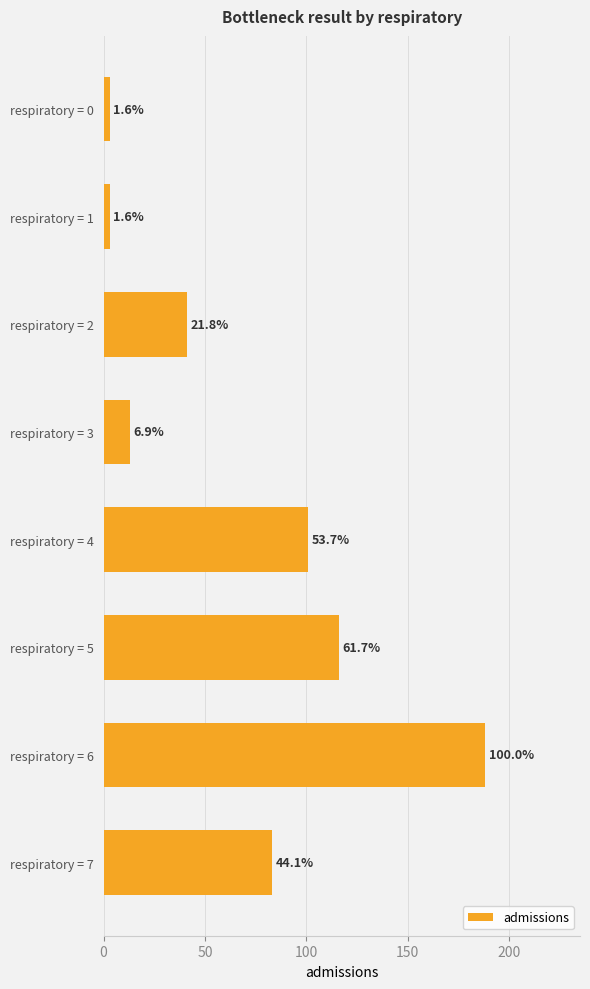

Are the bars grouped side by side (vs. stacked)?

No